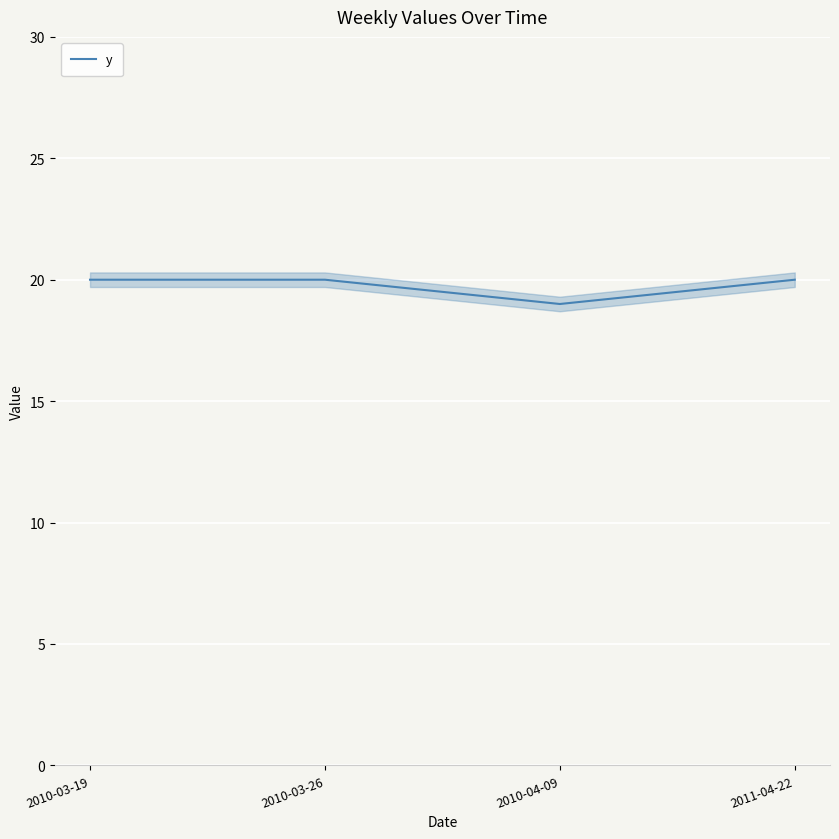

What is the difference between the second highest and minimum values?

1